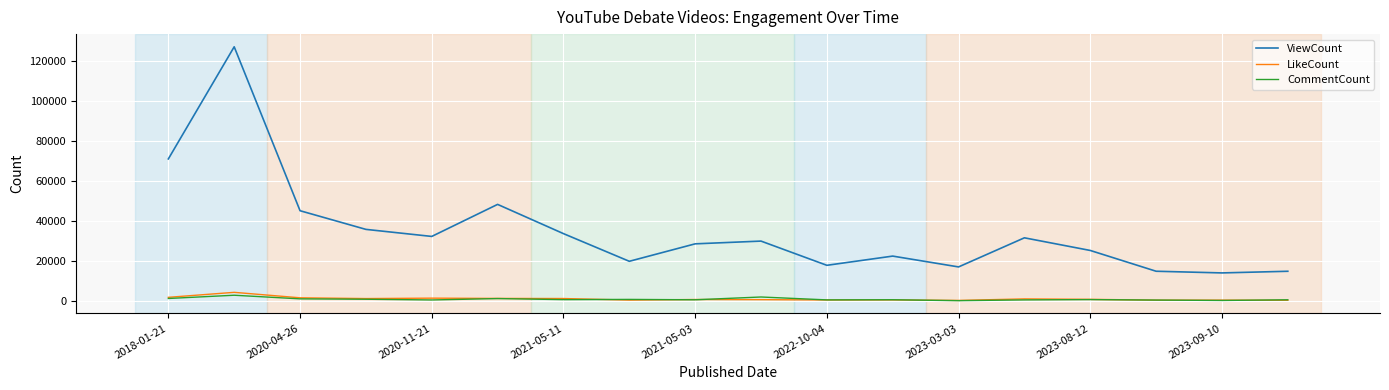

True or false: ViewCount and LikeCount cross at least once.

False